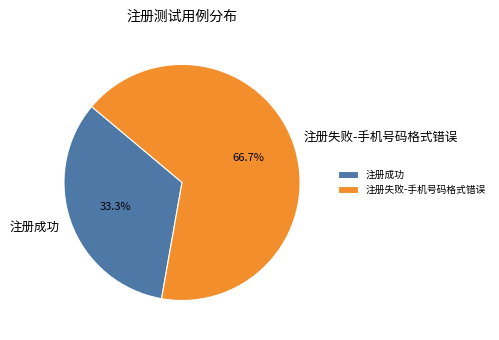

Does any single category account for the majority?

Yes